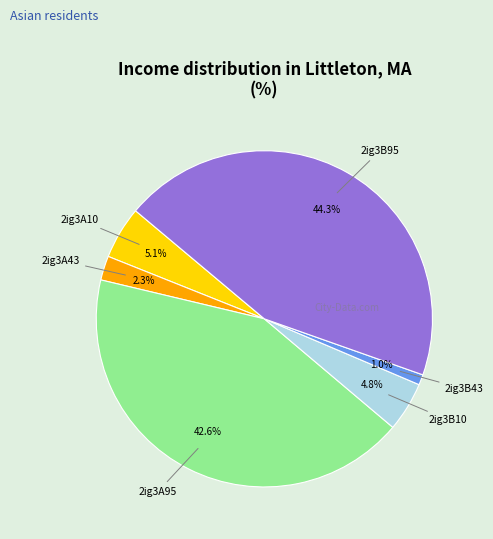

Which slice is the smallest?

2ig3B43